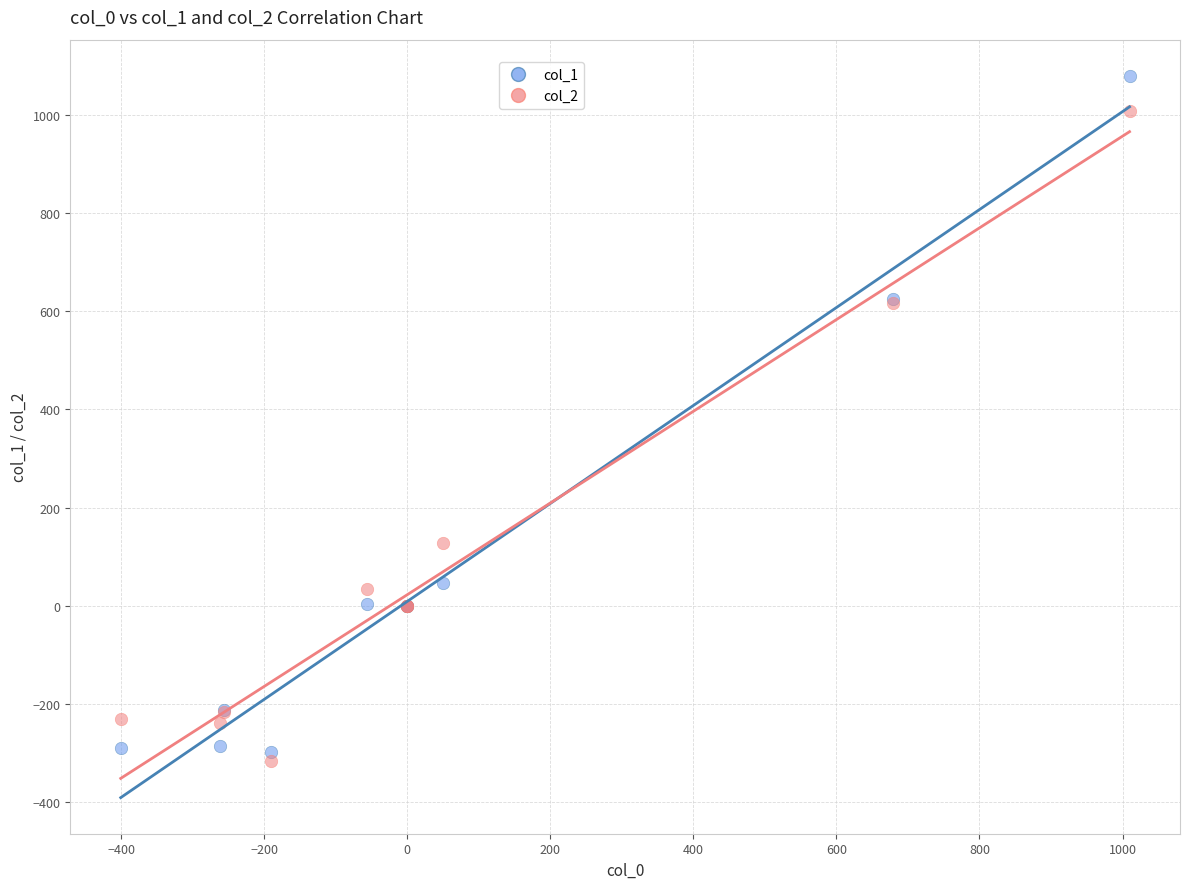

What is the X range (max minus min) for the scatter plot?

1410.4